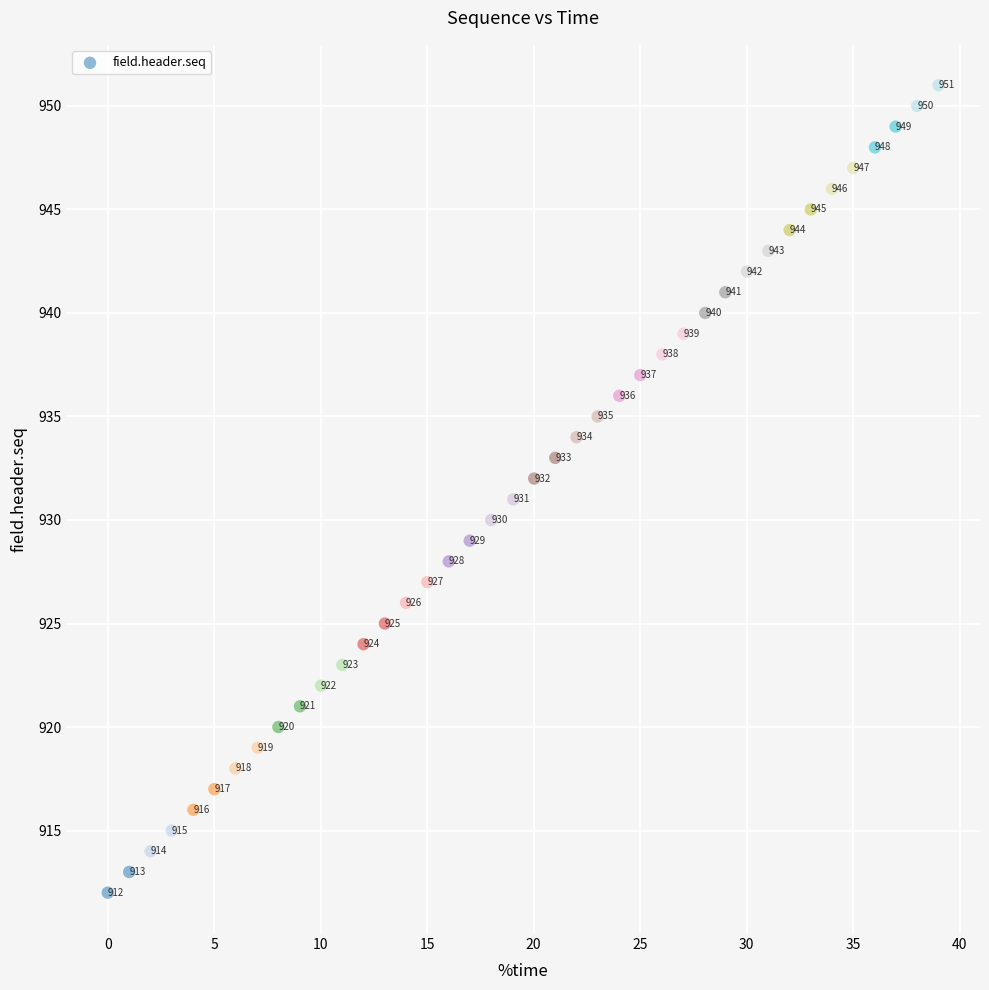

What is the range of Y values (max minus min)?

39